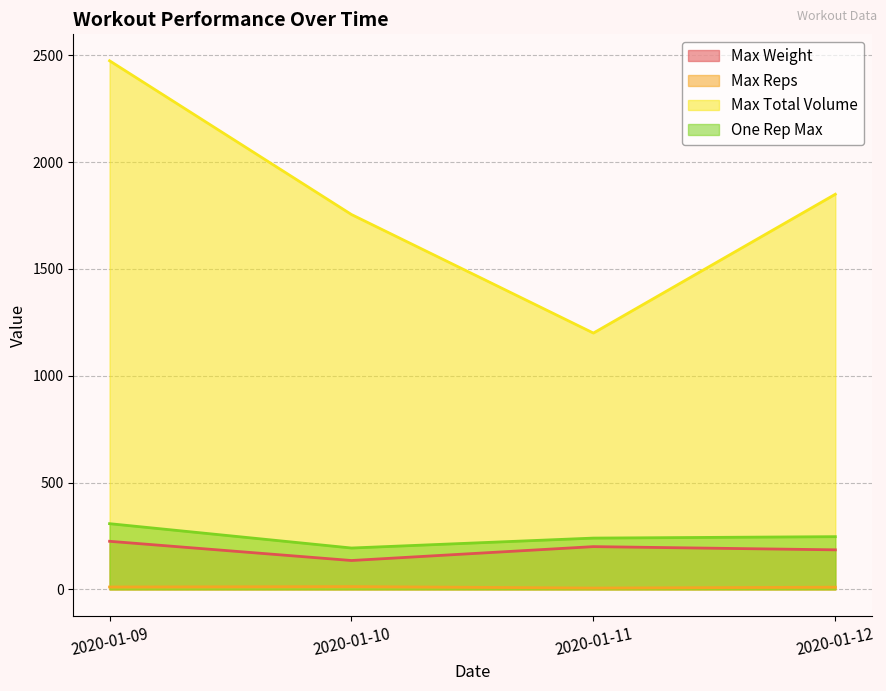

What is the sum of the Max Weight values at 2020-01-09 and 2020-01-11?

425.0